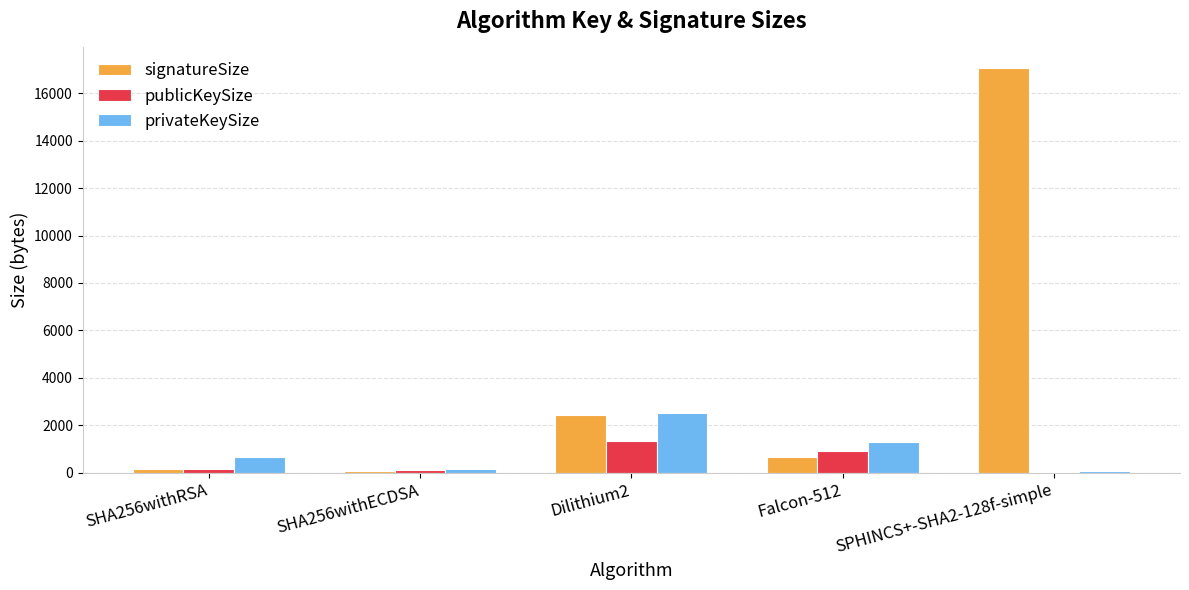

Does the chart contain stacked bars?

No